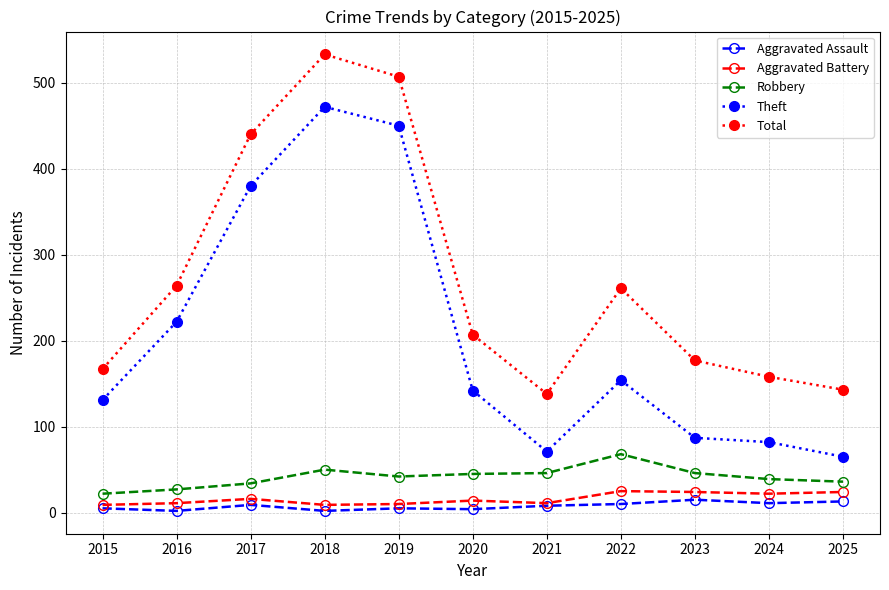

What is the difference between the maximum and minimum values in the Theft series?

407